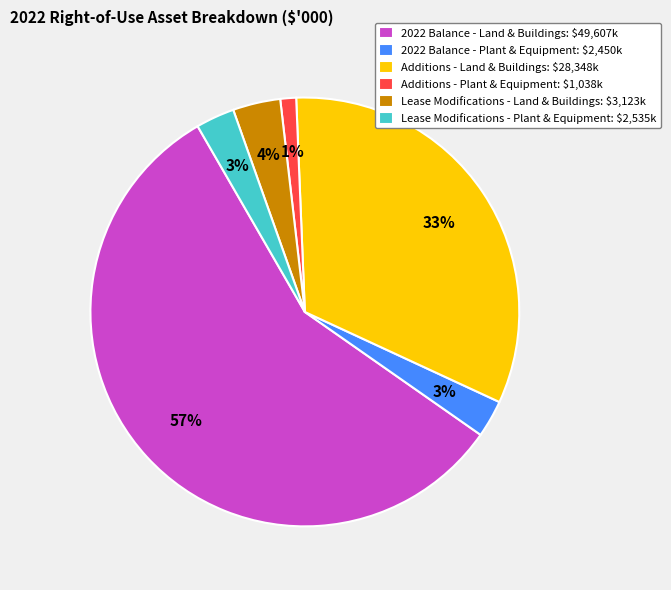

To the nearest percent, what percentage of the pie is 2022 Balance - Plant & Equipment: $2,450k?

3%